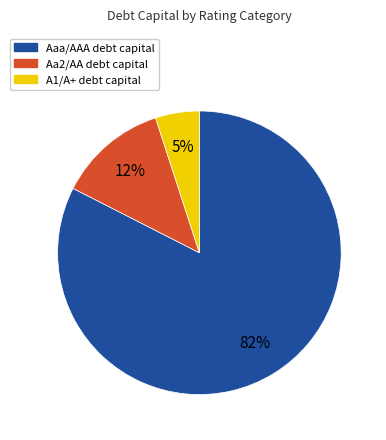

The Aa2/AA slice represents 8% of the pie. True or false?

False